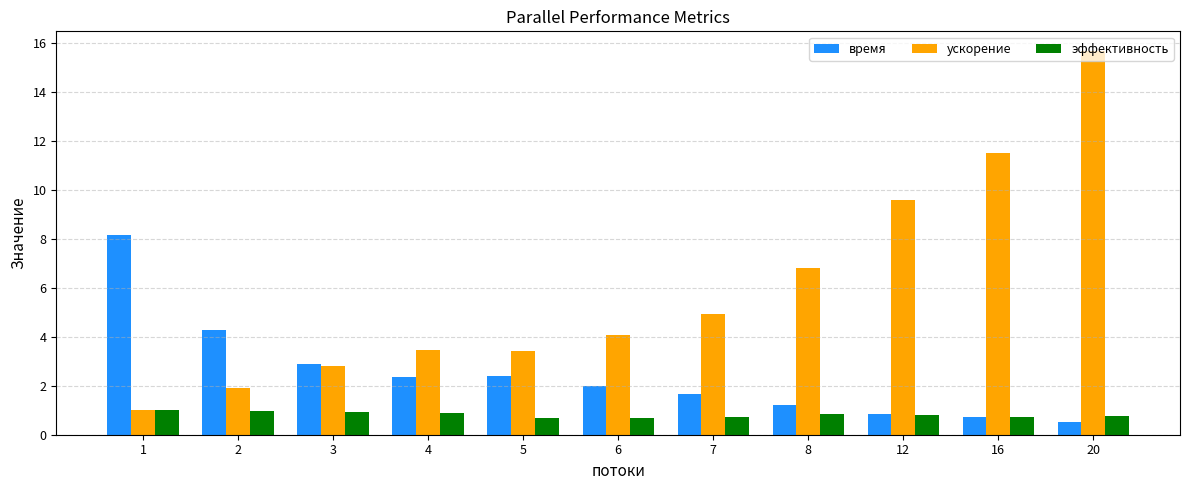

What is the approximate value of ускорение at 7?

4.9